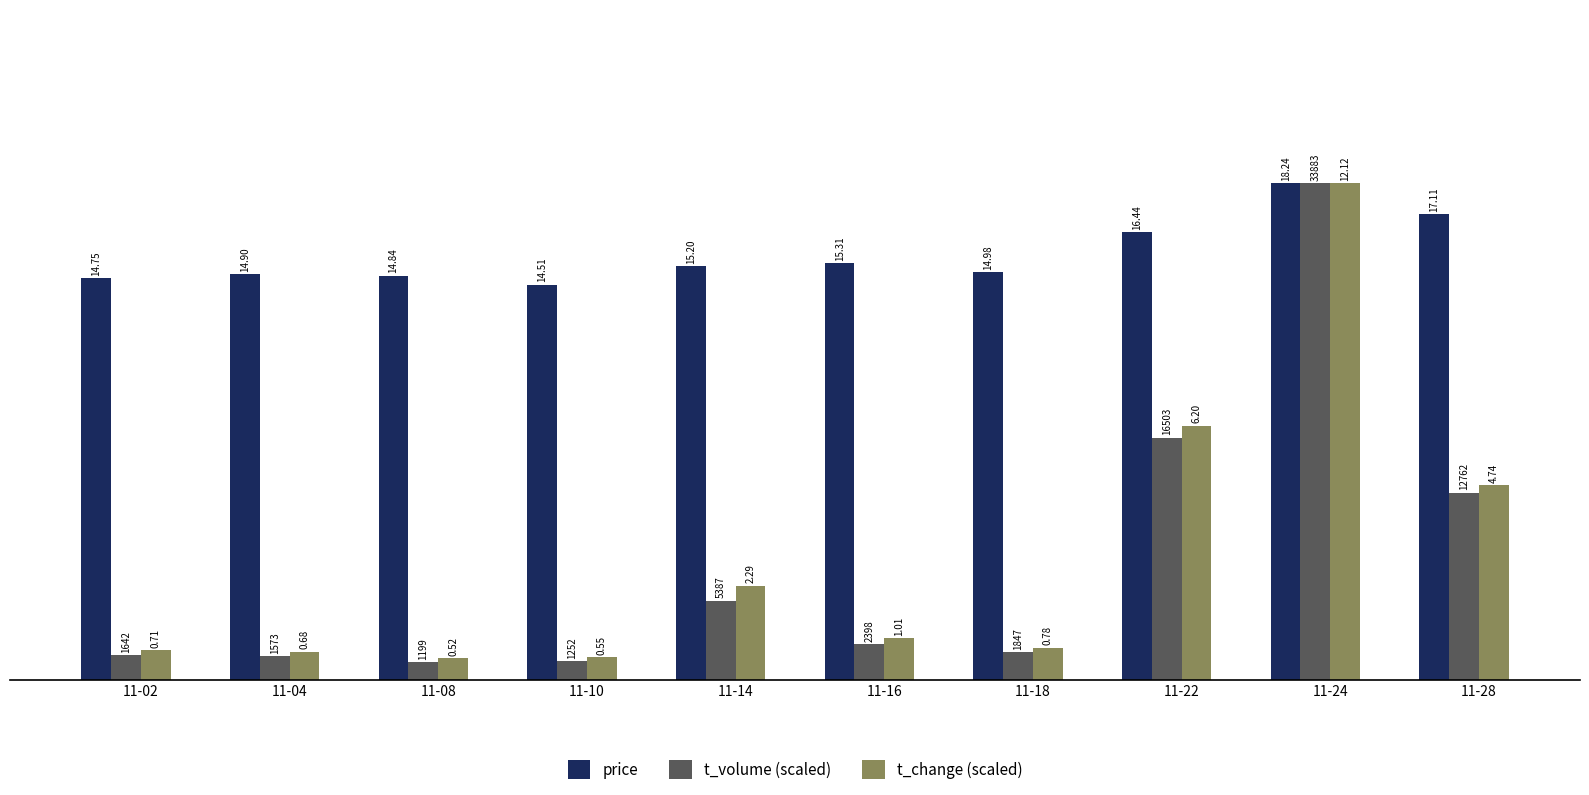

What is the smallest value displayed?

0.6